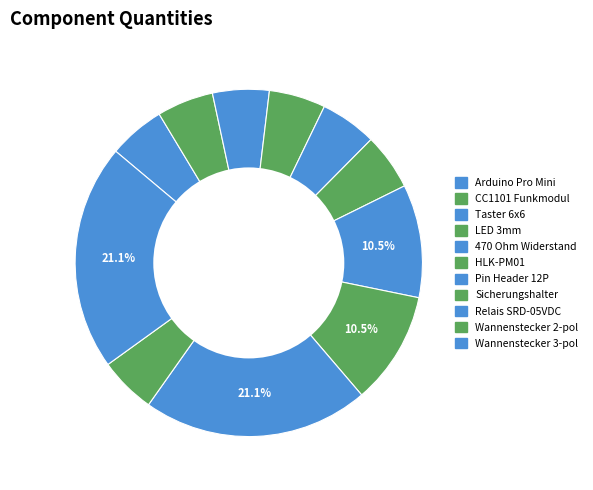

How many slices are in this pie chart?

11